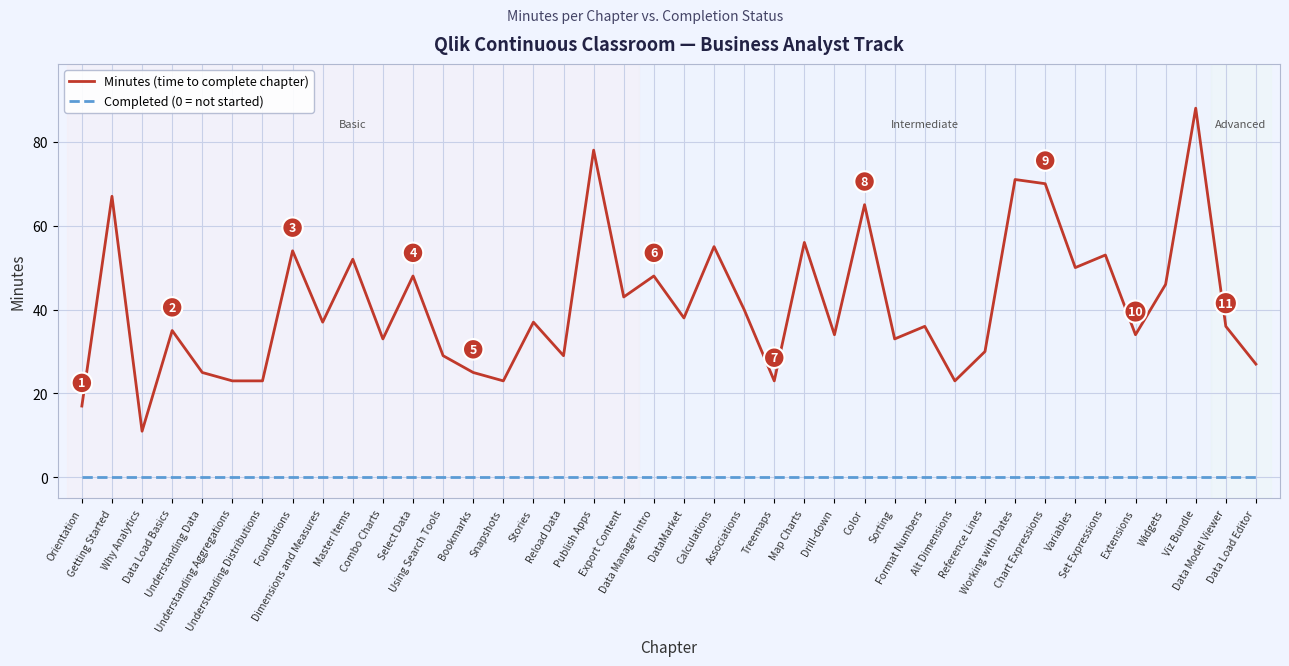

Where does the Minutes (time to complete chapter) series first go above 37?

Getting Started